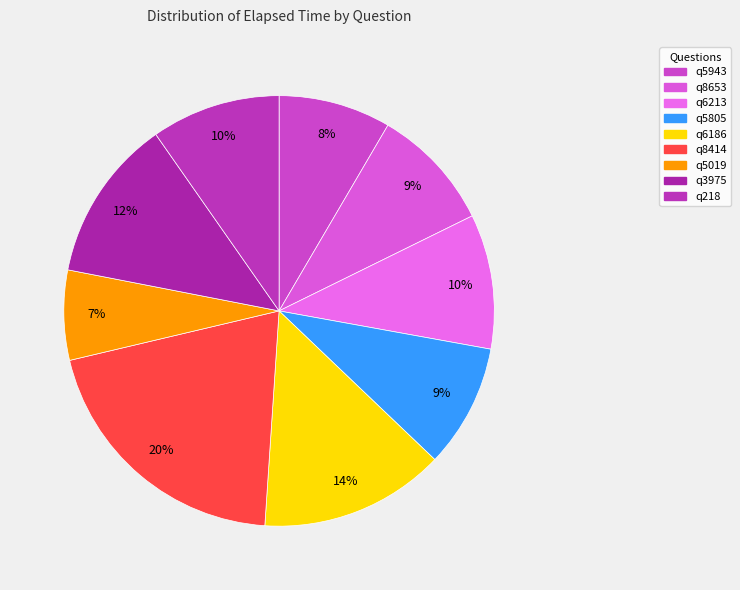

Does any single category account for the majority?

No